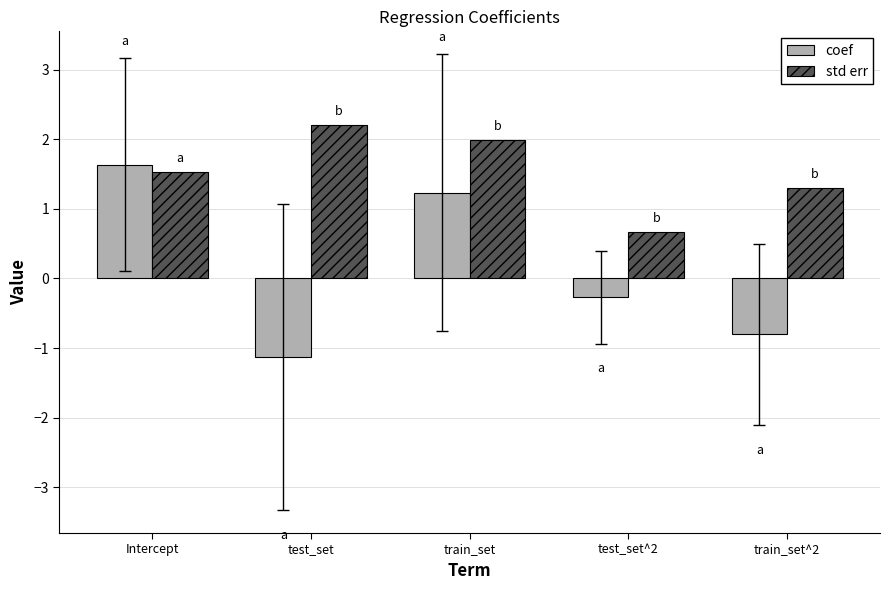

True or false: std err has a value of 2.4 at Intercept.

False